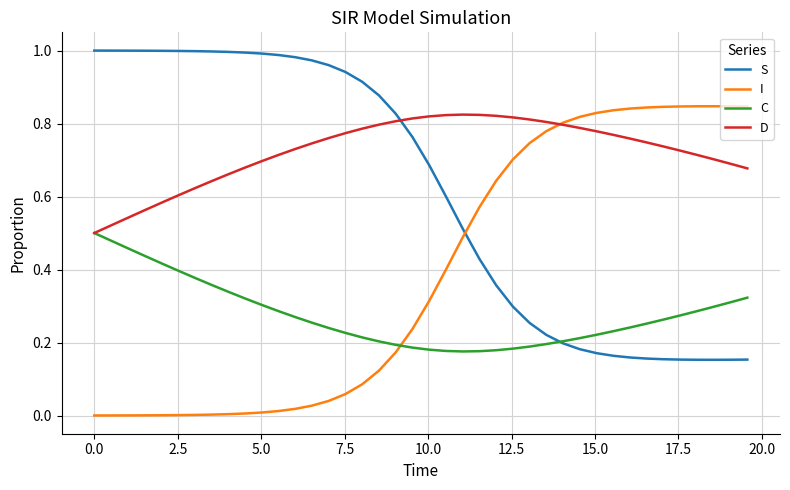

How many times do D and S cross each other?

1